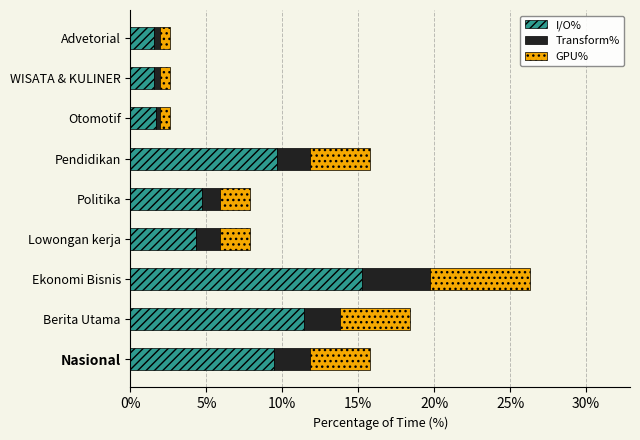

What is the average value of the I/O% series?

6.6